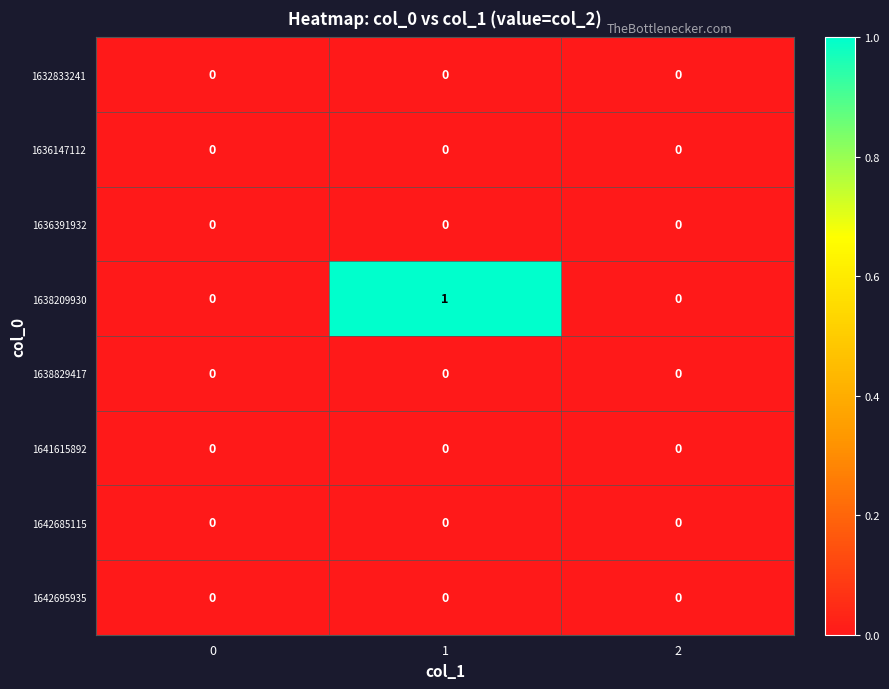

Which series has the largest total across all categories?

1638209930